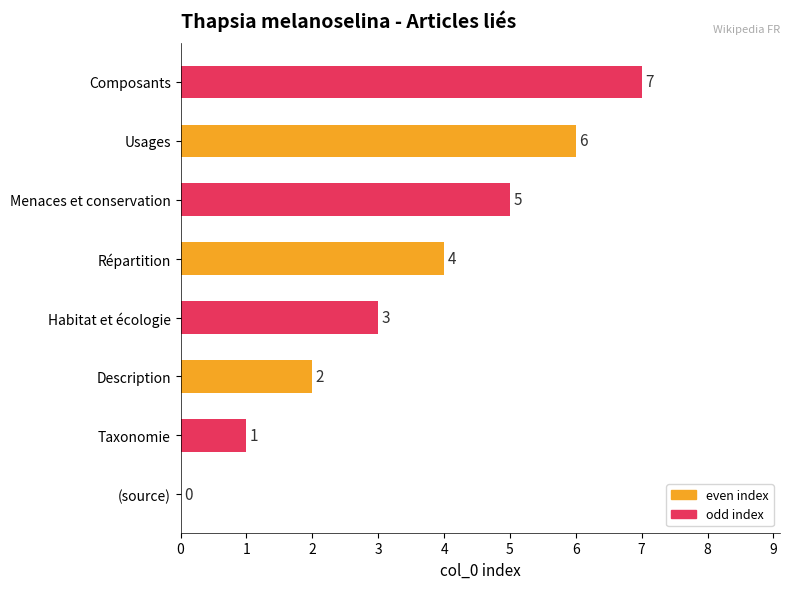

Are the bars horizontal?

Yes